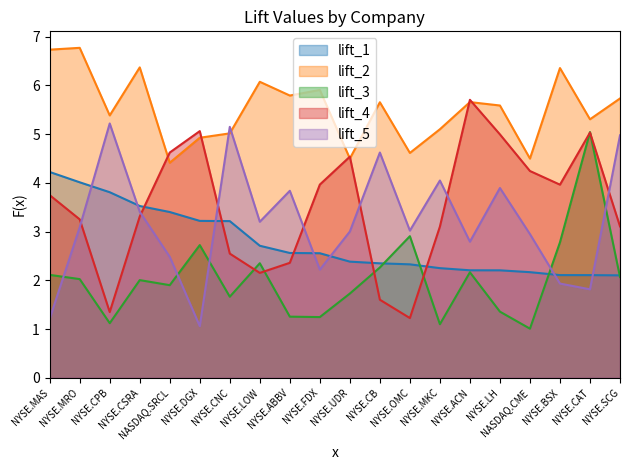

True or false: lift_2 and lift_5 intersect in this chart.

True